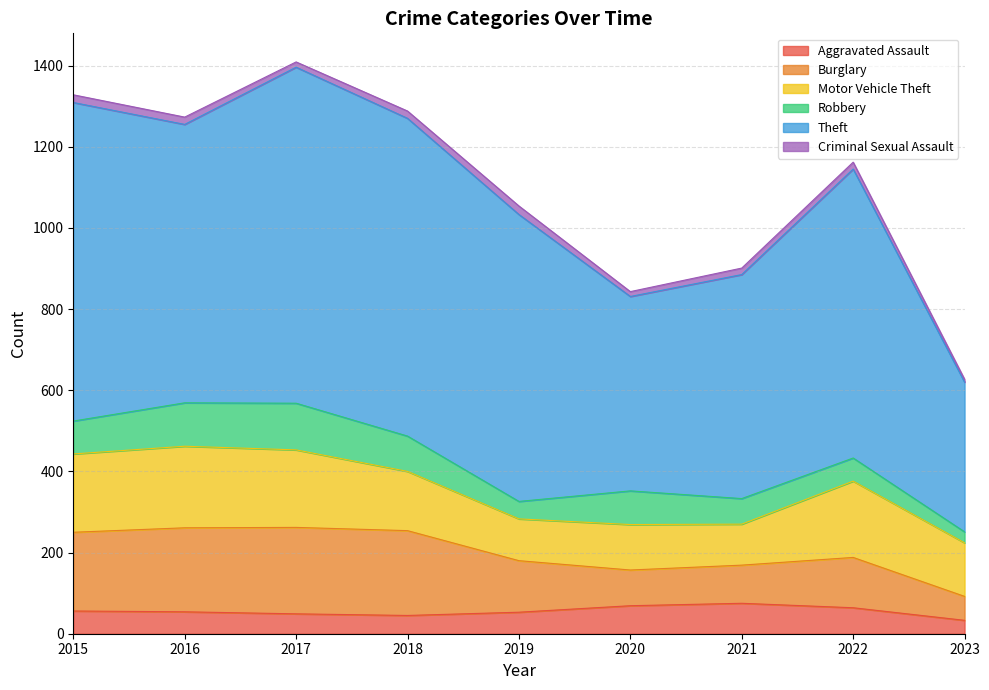

What is the value of the Burglary point at the 8th from the left?

124